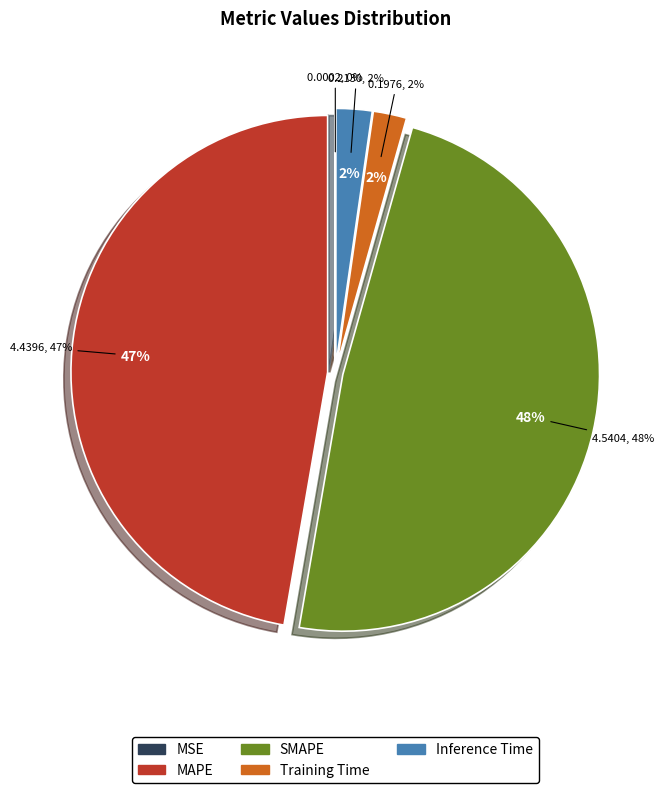

Is it true that MSE is 0% of the pie?

True